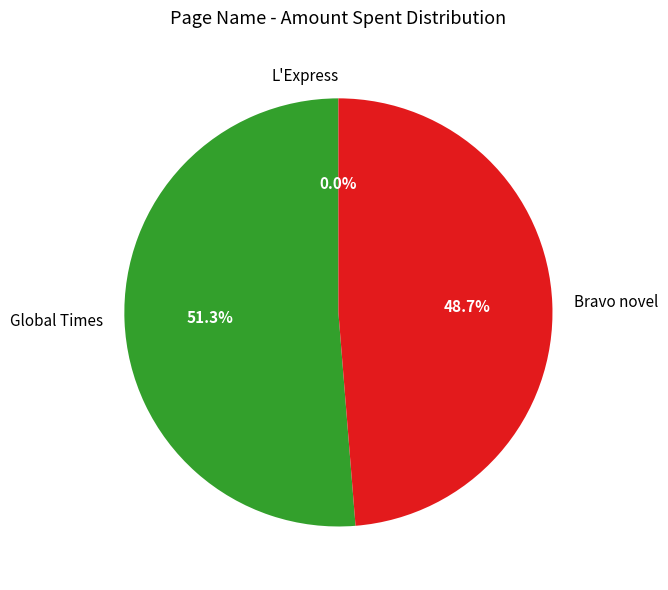

Between Bravo novel and Global Times, which is larger?

Global Times